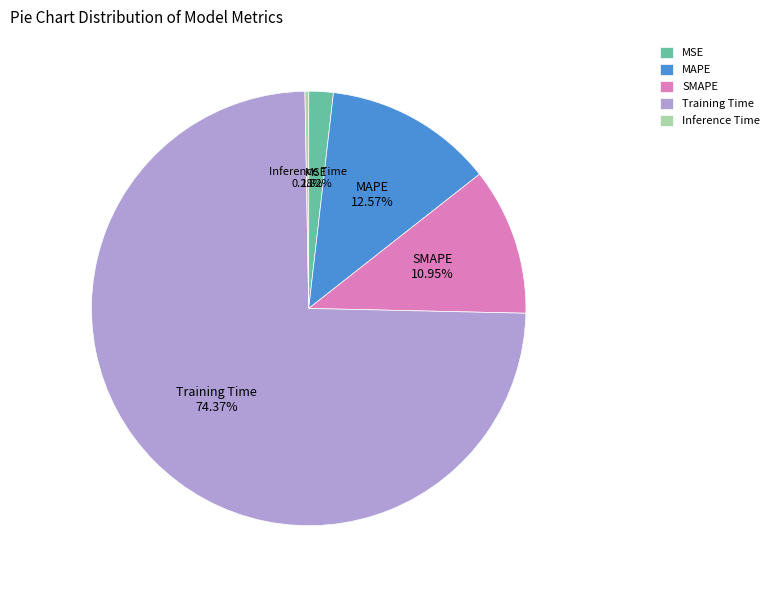

To the nearest percent, what is the combined percentage of MAPE and Training Time?

87%